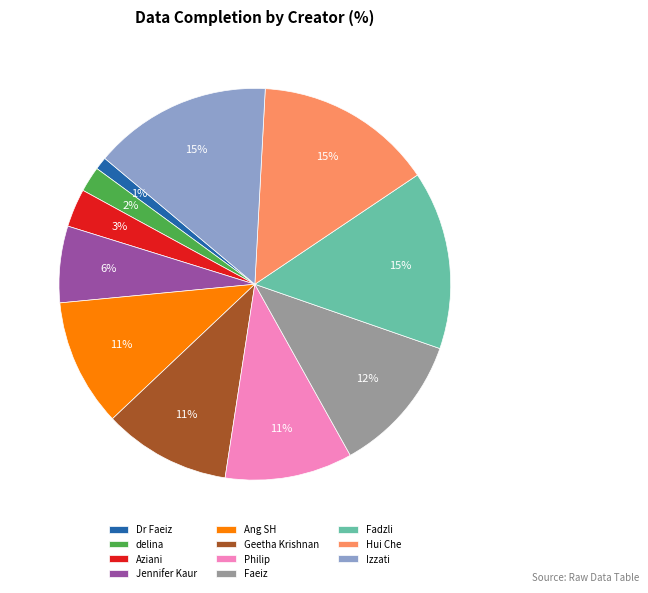

Is the sum of Ang SH and delina greater than half?

No